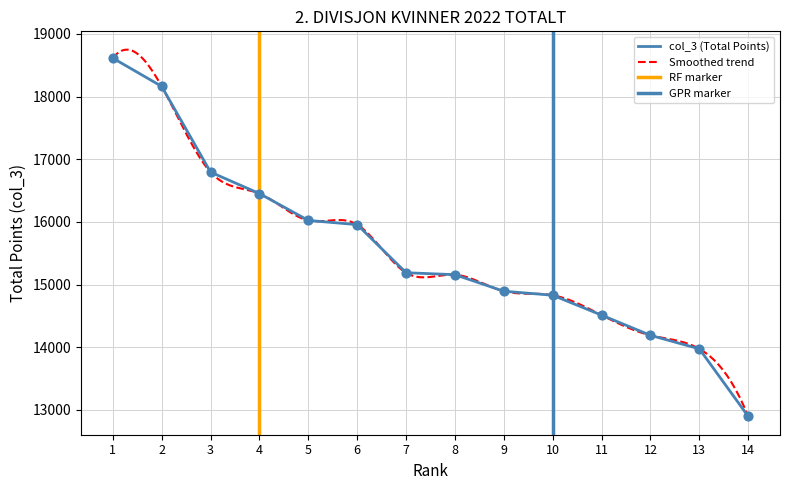

Between 3 and 1, which is larger?

1